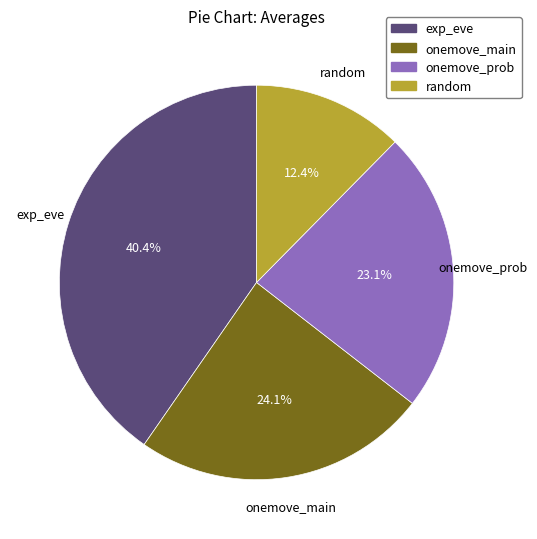

To the nearest percent, what is the average slice percentage?

25%